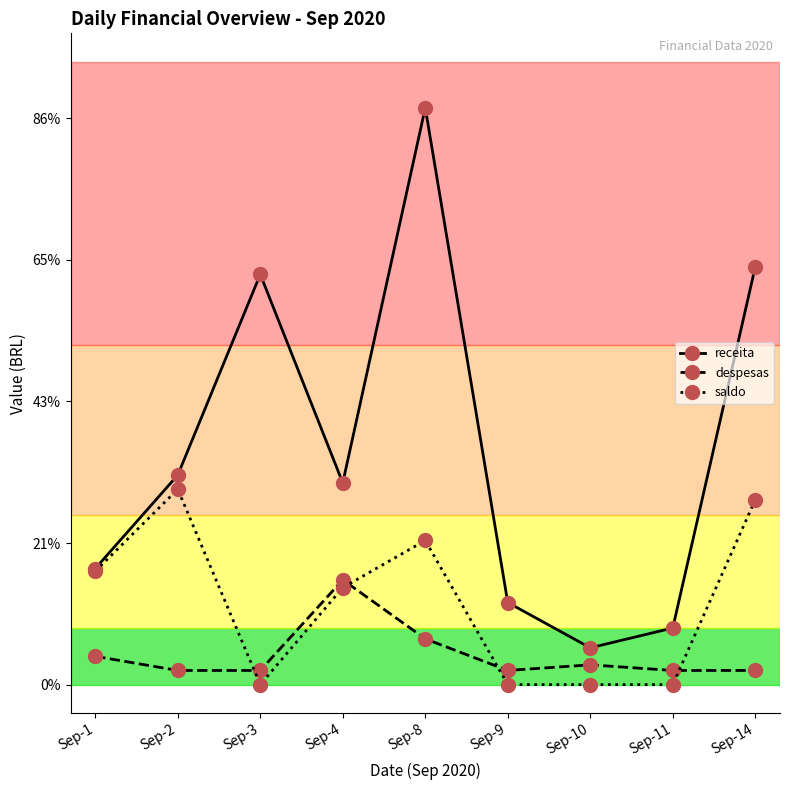

True or false: receita has more than 2 points higher than both neighbors.

False